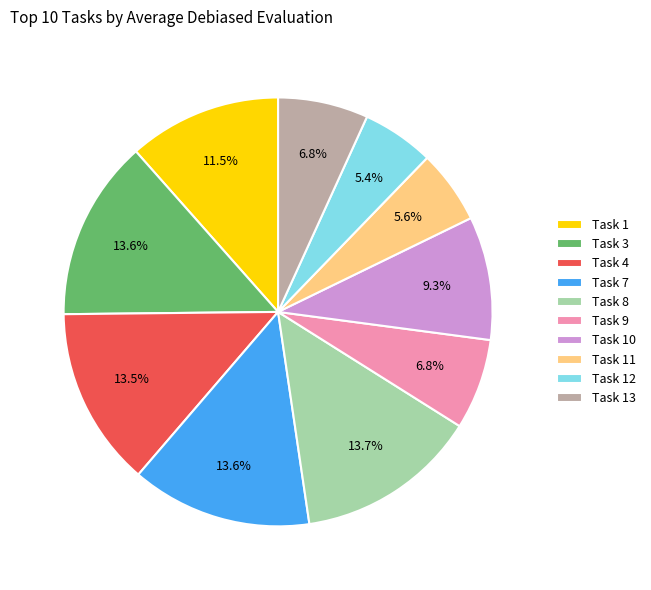

How much of the chart is everything except Task 9?

93.2%